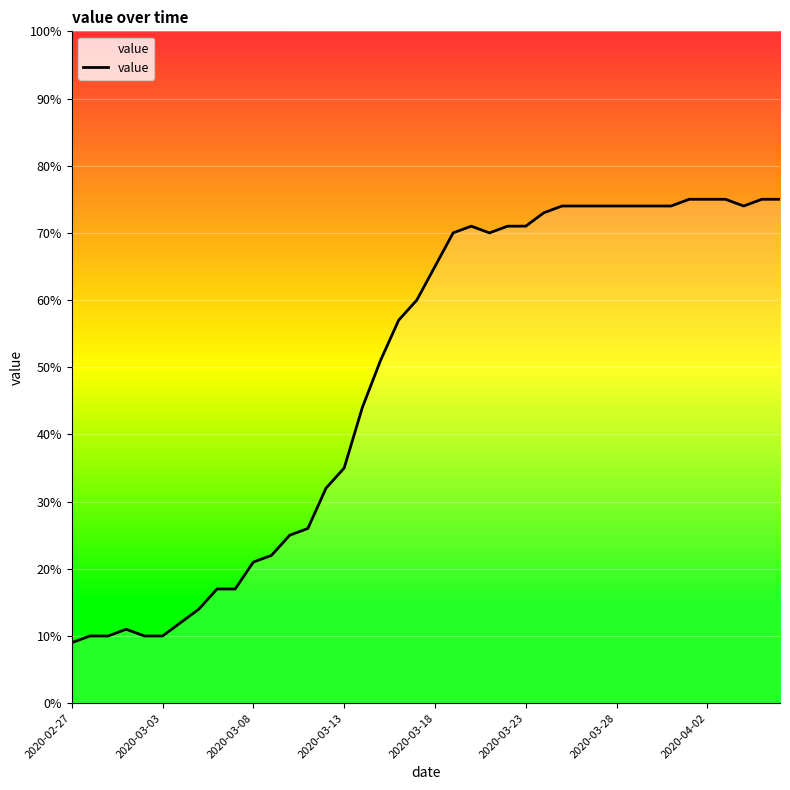

What is the difference between the maximum and minimum values?

66